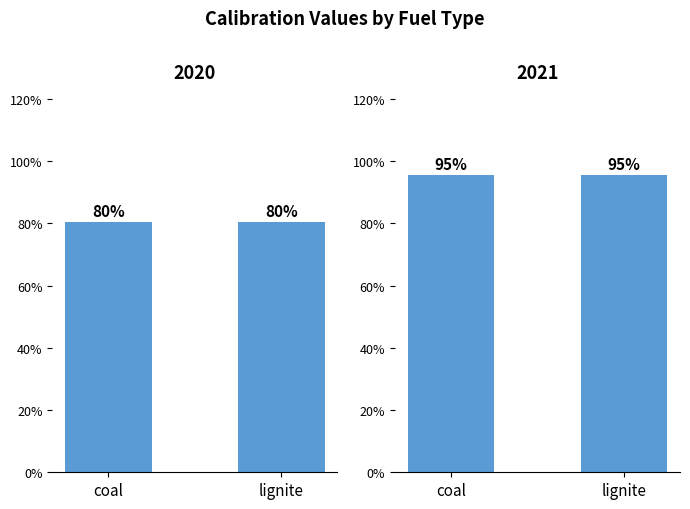

What is the difference between the highest and lowest values at coal?

0.1